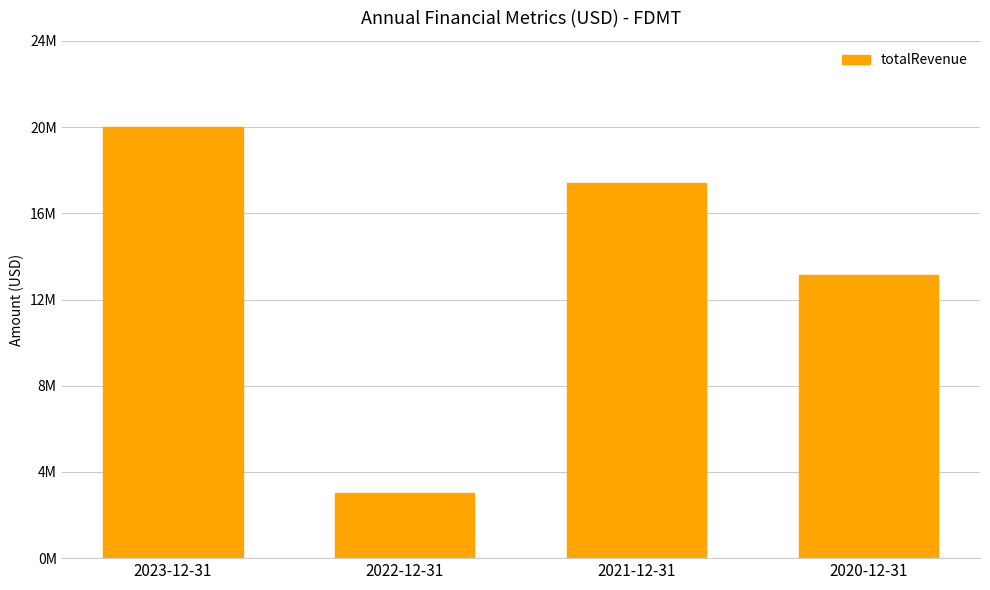

True or false: the data shows 1745236 at 2022-12-31.

False